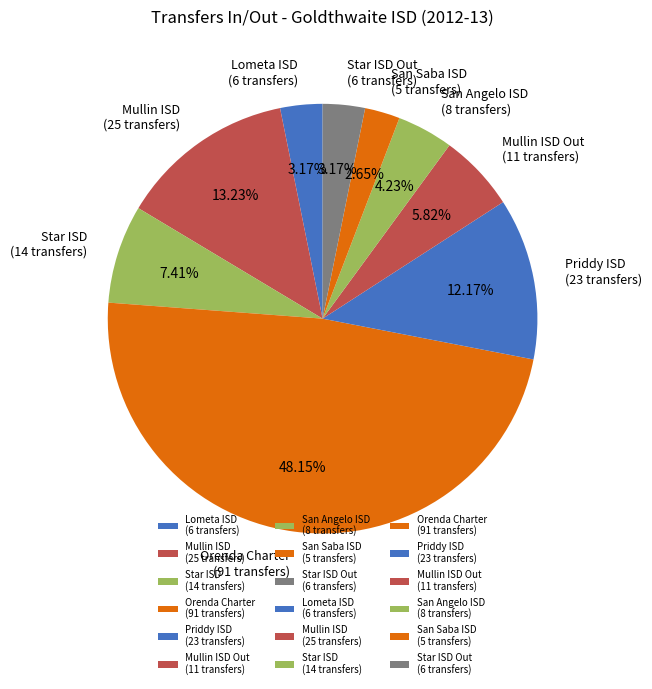

How many slices are in this pie chart?

9